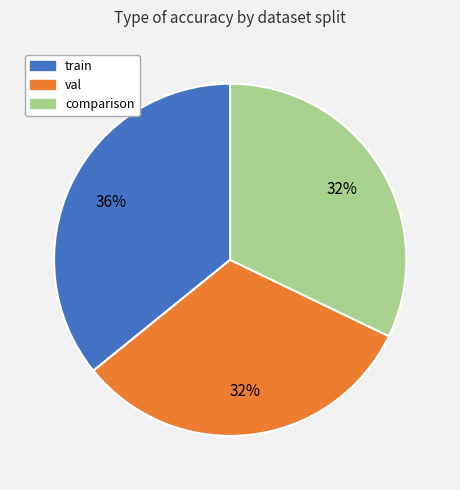

Does train represent more than half of the total?

No